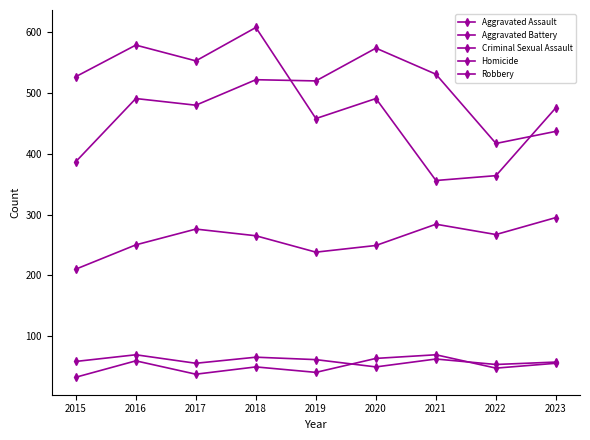

In Homicide, how many points are higher than both neighbors (excluding endpoints)?

3